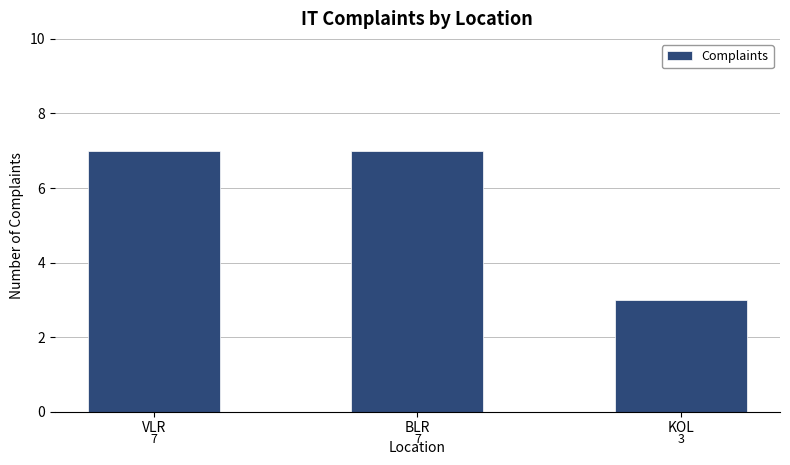

Reading left to right, what are all the values shown in this chart?

VLR=7	BLR=7	KOL=3